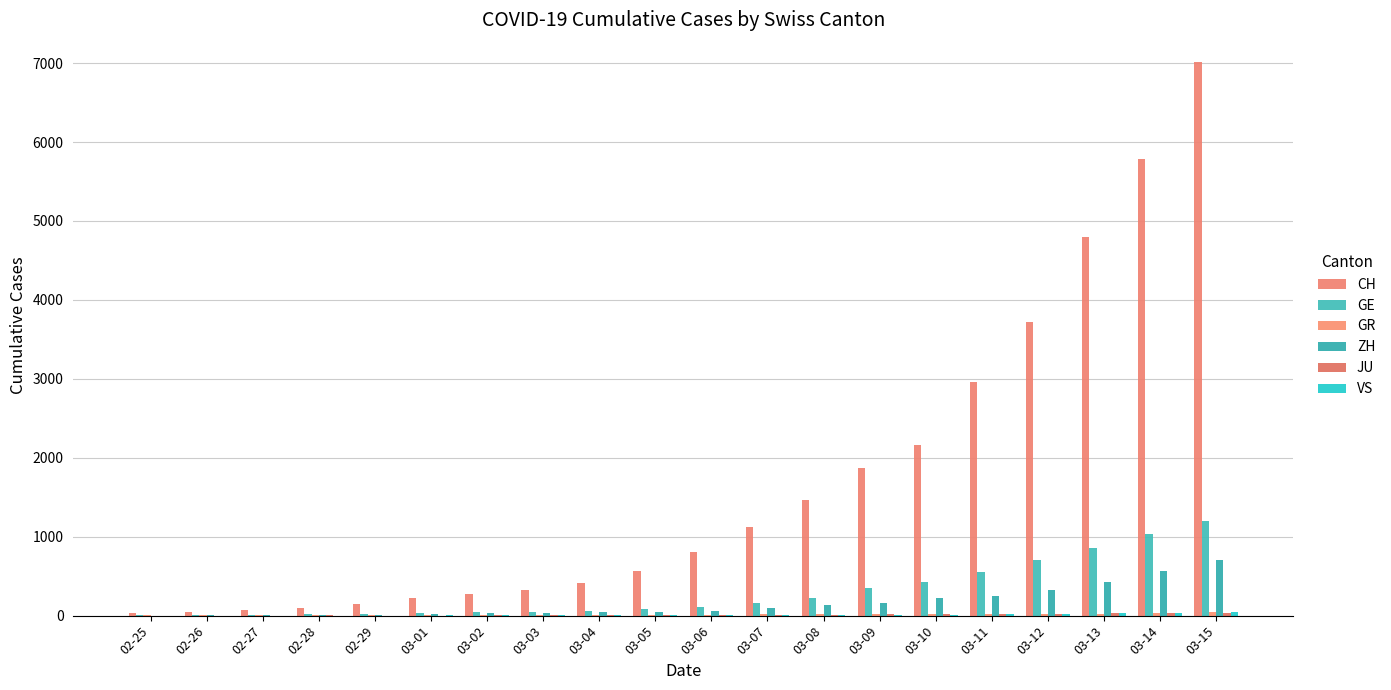

Reading left to right, extract all data points from this chart.

CH: 36	50	69	97	142	219	280	327	419	569	806	1124	1461	1866	2160	2954	3722	4801	5788	7014
GE: 10	9	14	16	20	30	43	45	60	79	113	154	225	347	430	551	705	857	1035	1204
GR: 2	2	2	6	6	6	9	9	9	12	14	16	18	18	17	18	22	23	31	43
ZH: 0	4	8	2	6	23	29	34	40	49	62	101	140	163	218	250	326	429	568	711
JU: 0	1	1	2	1	1	4	5	5	5	7	7	12	17	18	19	25	29	32	36
VS: 0	0	0	1	1	2	3	3	4	6	5	6	7	8	12	17	22	30	36	44